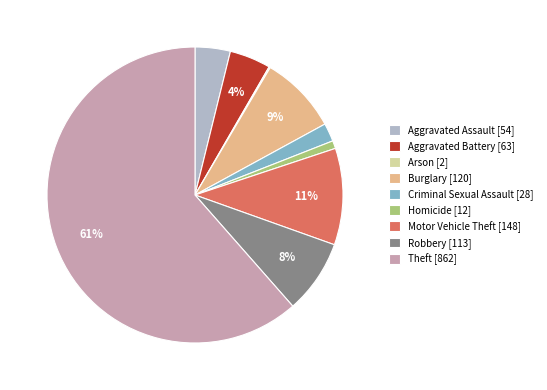

What percentage is the Aggravated Battery slice, to the nearest percent?

4%